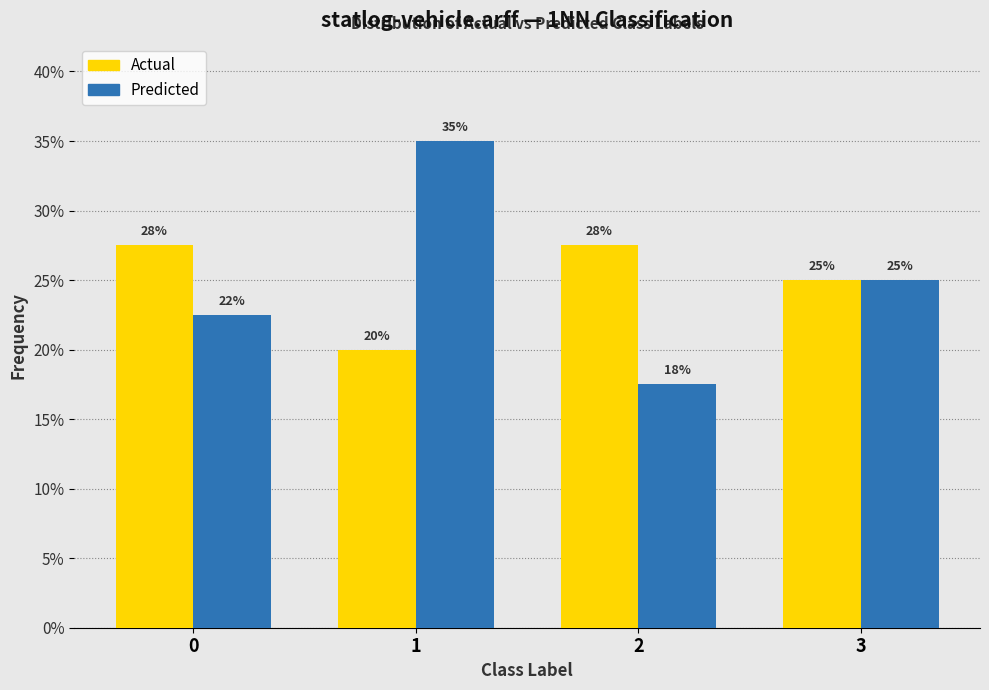

Does the chart contain stacked bars?

No